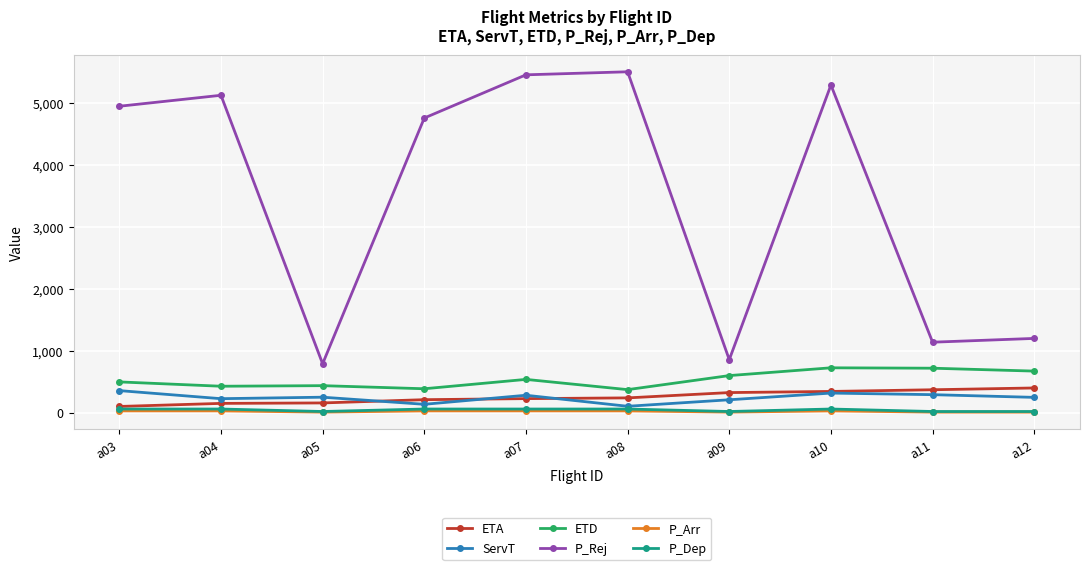

What is the approximate value of P_Rej at a03?

4944.0